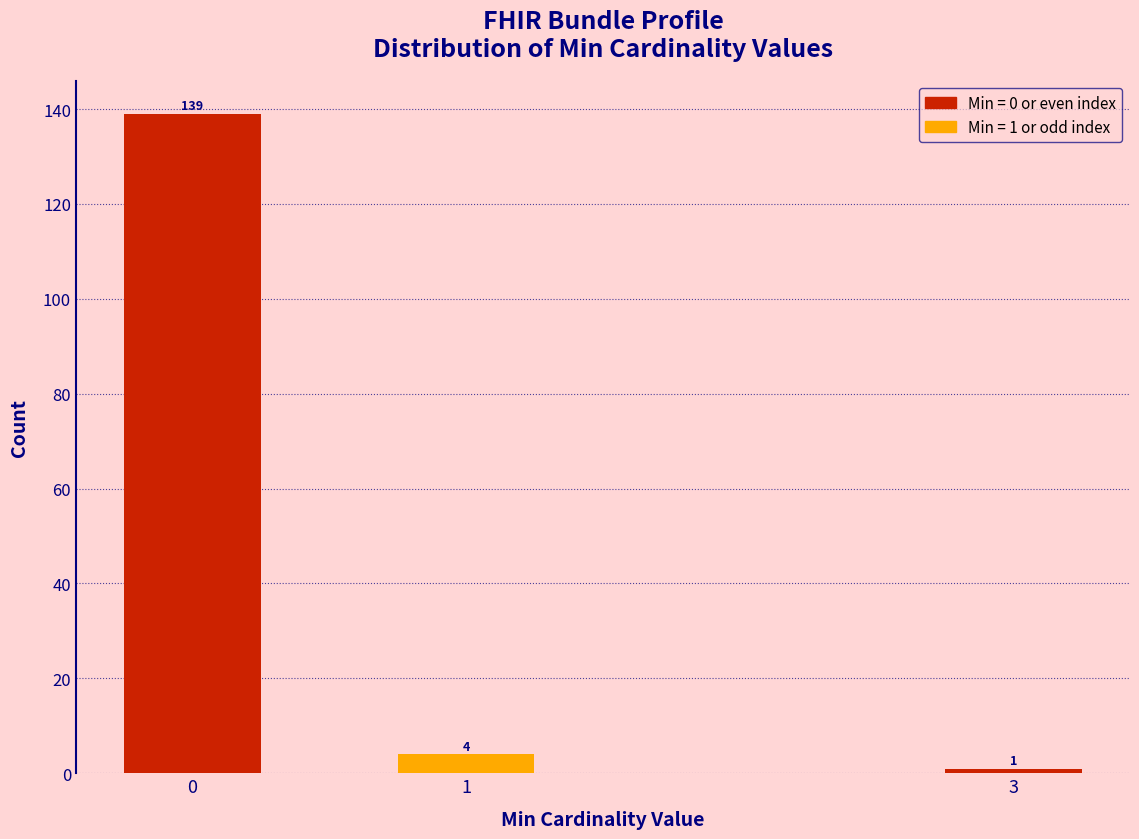

Reading left to right, extract all data points from this chart.

139	4	1